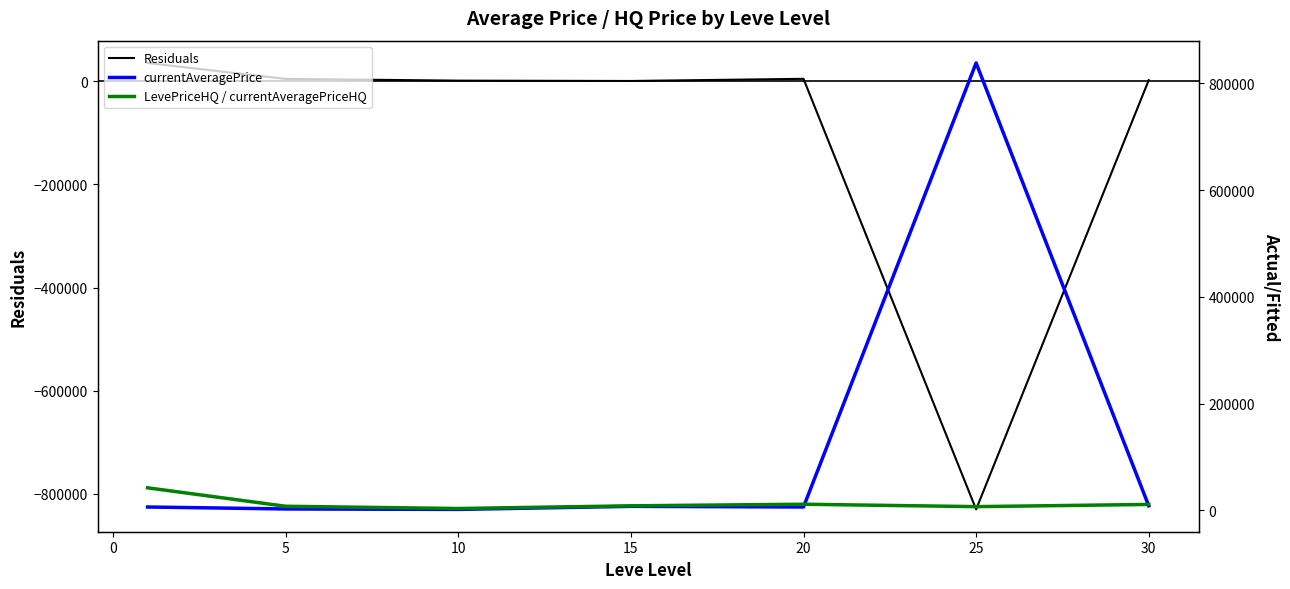

What is the lowest value of the Residuals series?

-830858.0